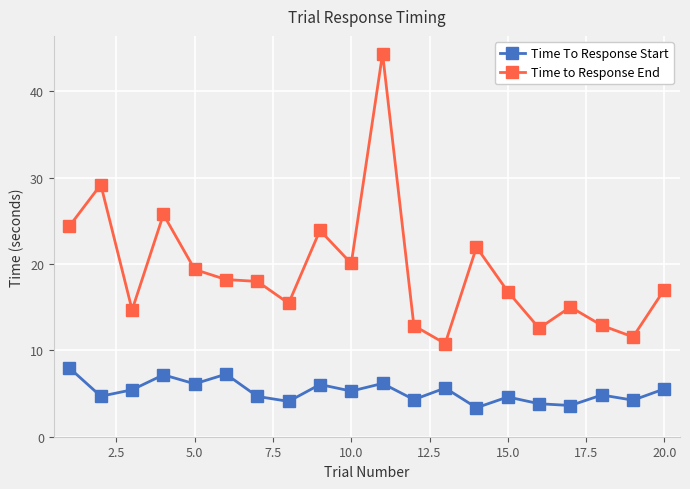

Which series has the largest total across all categories?

Time to Response End